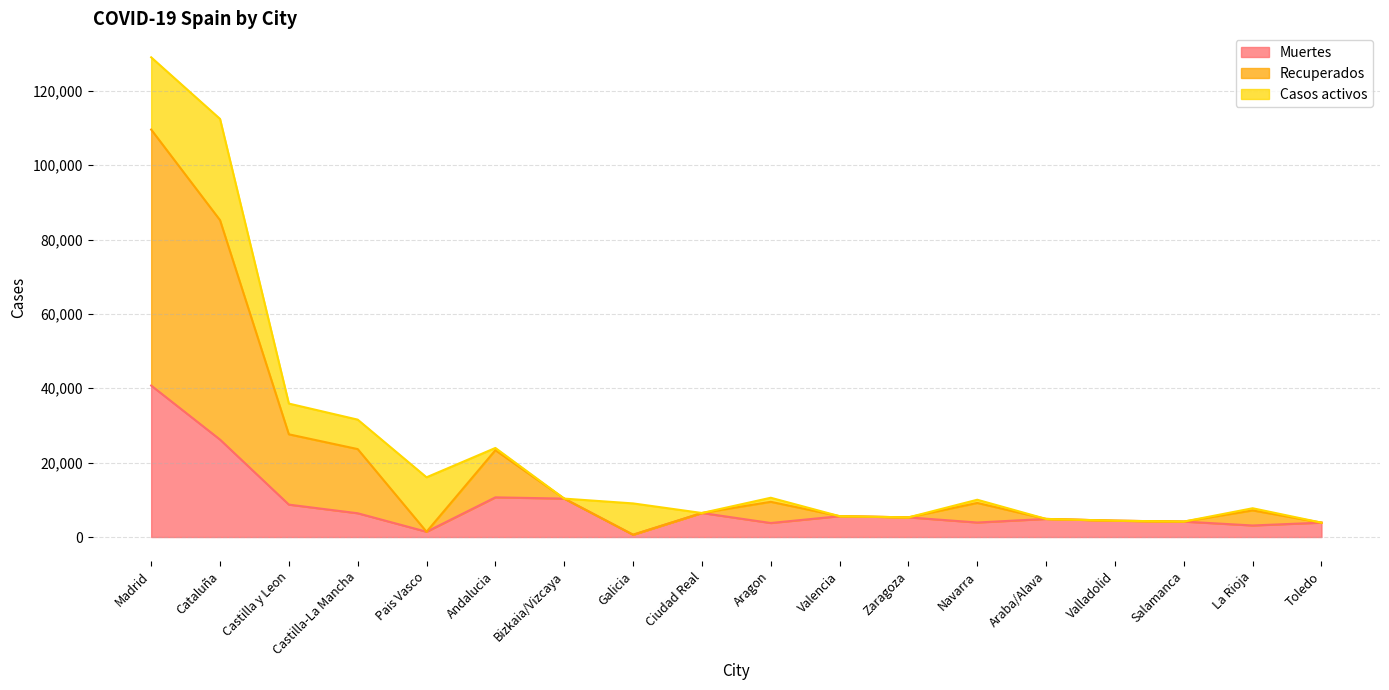

Which category has the lowest value in the Muertes series?

Galicia